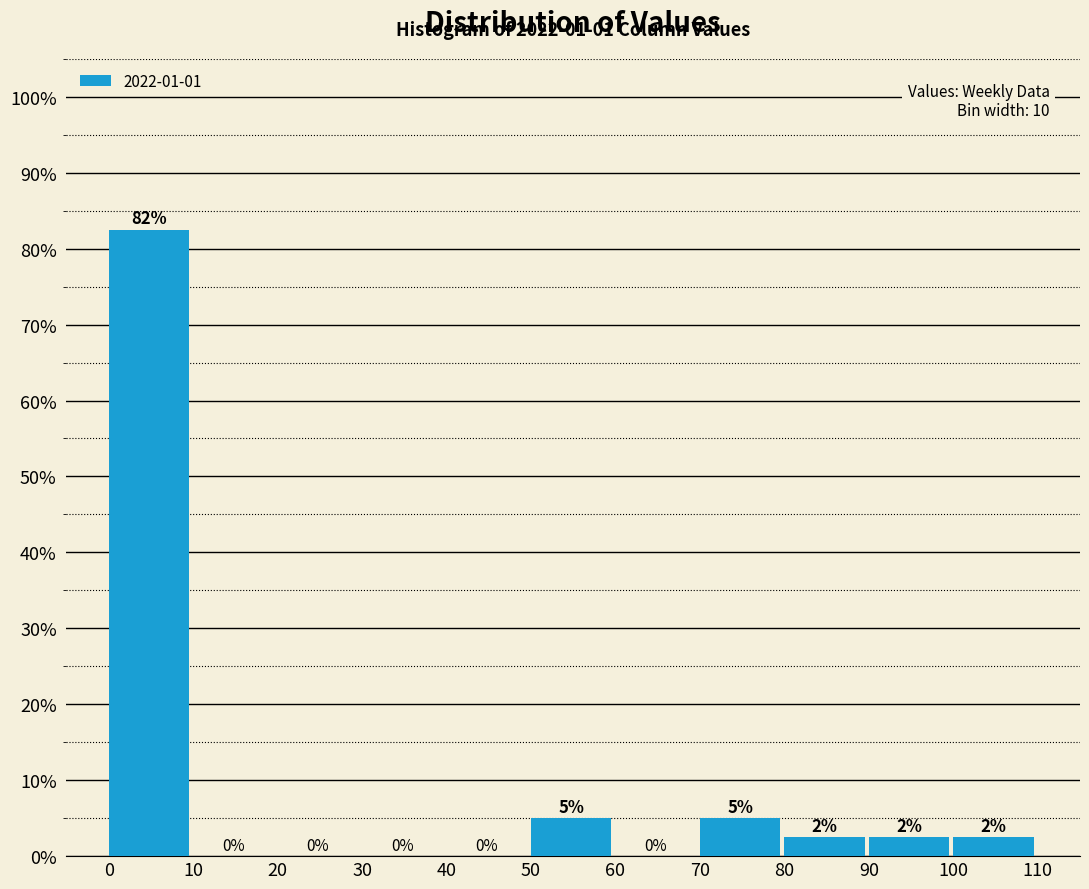

Over which range of the x-axis is the bar tallest?

0 to 10